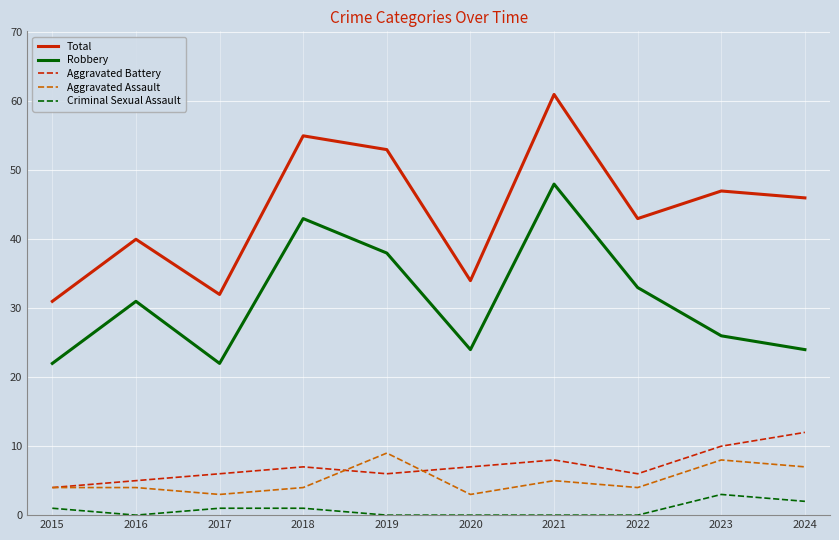

Reading left to right, what are all the values shown in this chart?

Total: 31	40	32	55	53	34	61	43	47	46
Robbery: 22	31	22	43	38	24	48	33	26	24
Aggravated Battery: 4	5	6	7	6	7	8	6	10	12
Aggravated Assault: 4	4	3	4	9	3	5	4	8	7
Criminal Sexual Assault: 1	0	1	1	0	0	0	0	3	2